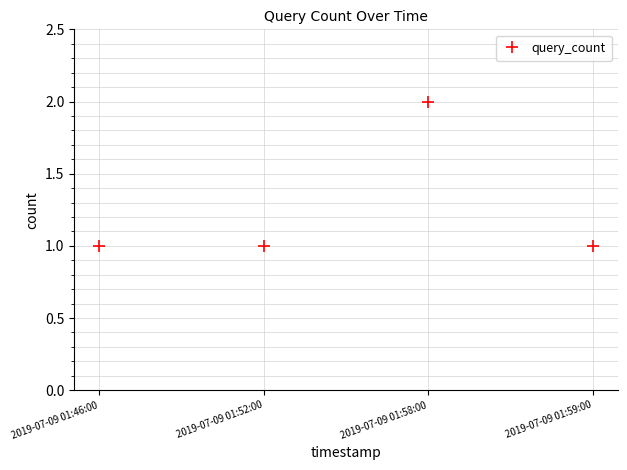

What is the sum of the values at 2019-07-09 01:52:00 and 2019-07-09 01:46:00?

2